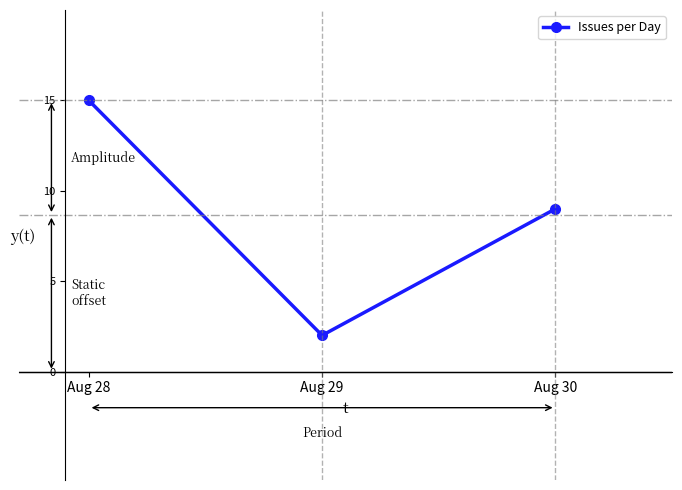

The chart shows a value of 15 at Aug 28. True or false?

True